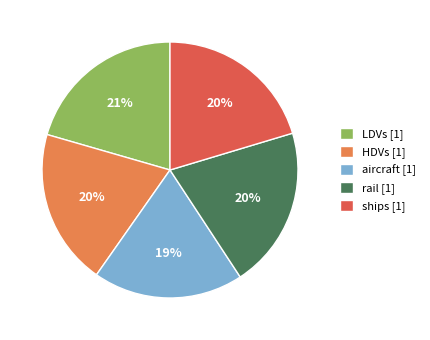

Is there any slice that represents more than half of the pie?

No